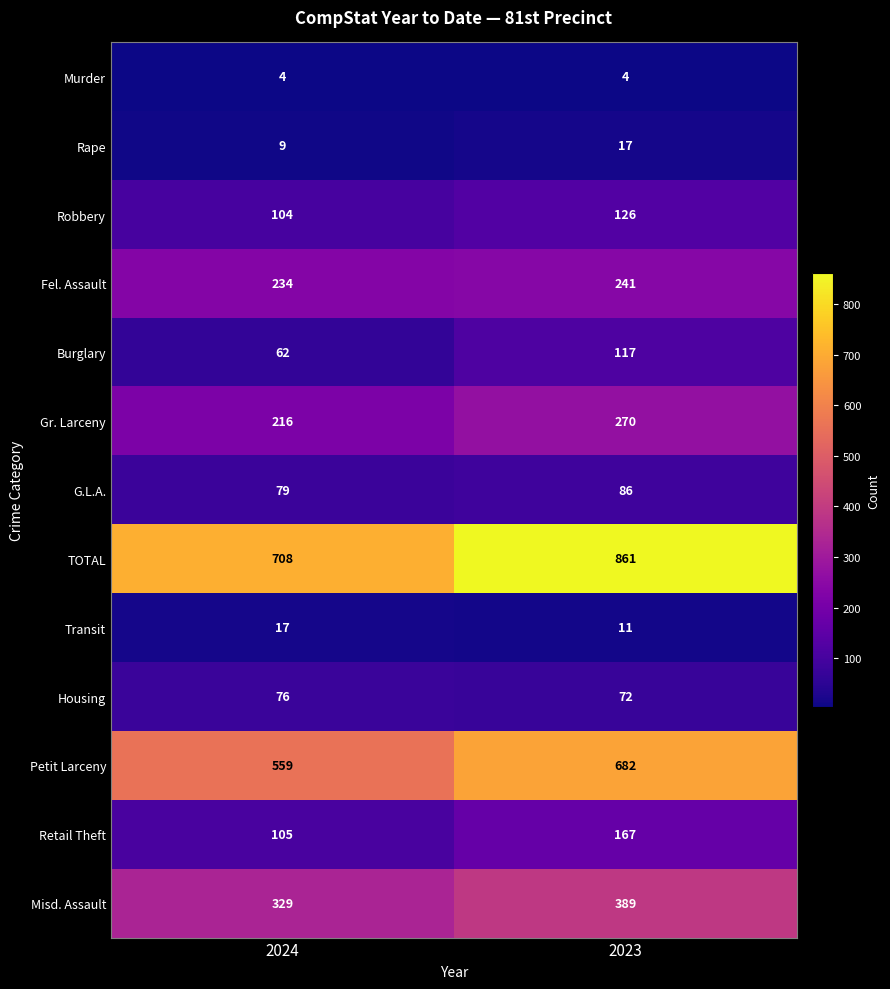

Which category has the highest value in the Gr. Larceny series?

2023